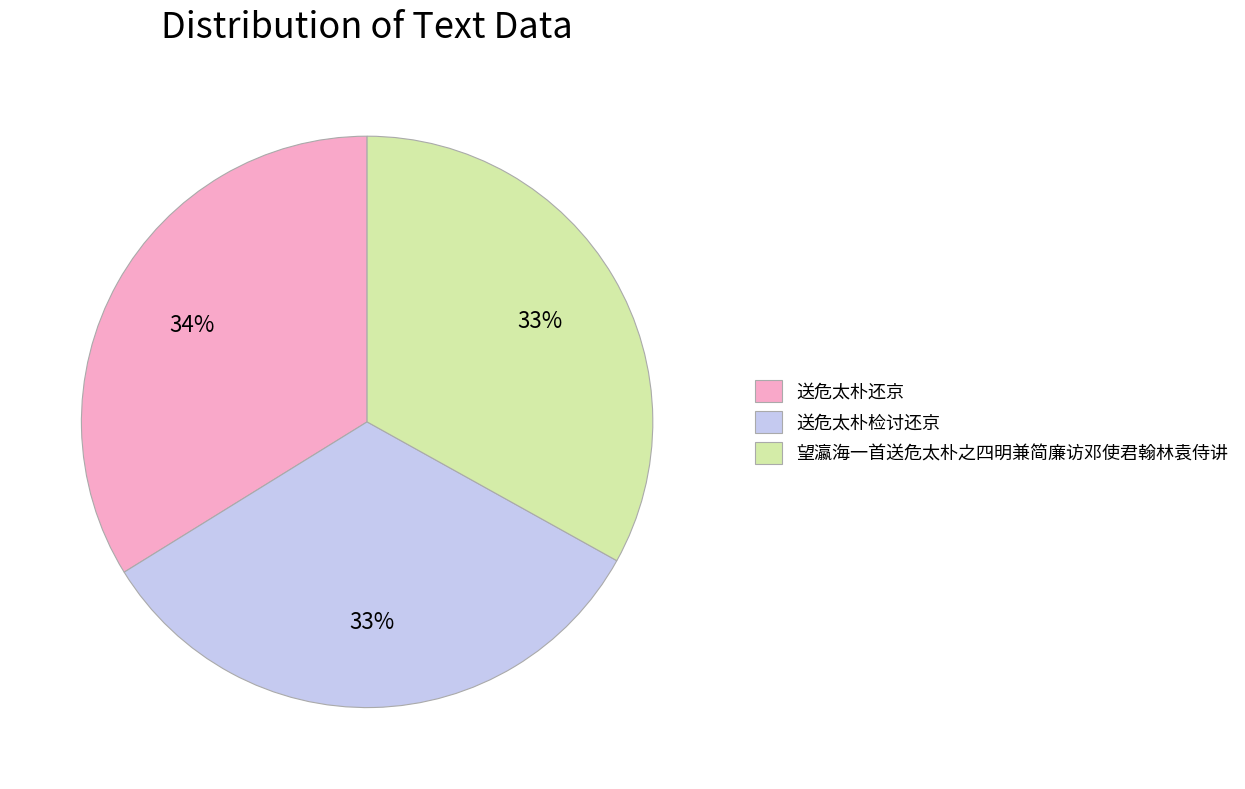

To the nearest percent, what portion does 送危太朴检讨还京 represent?

33%